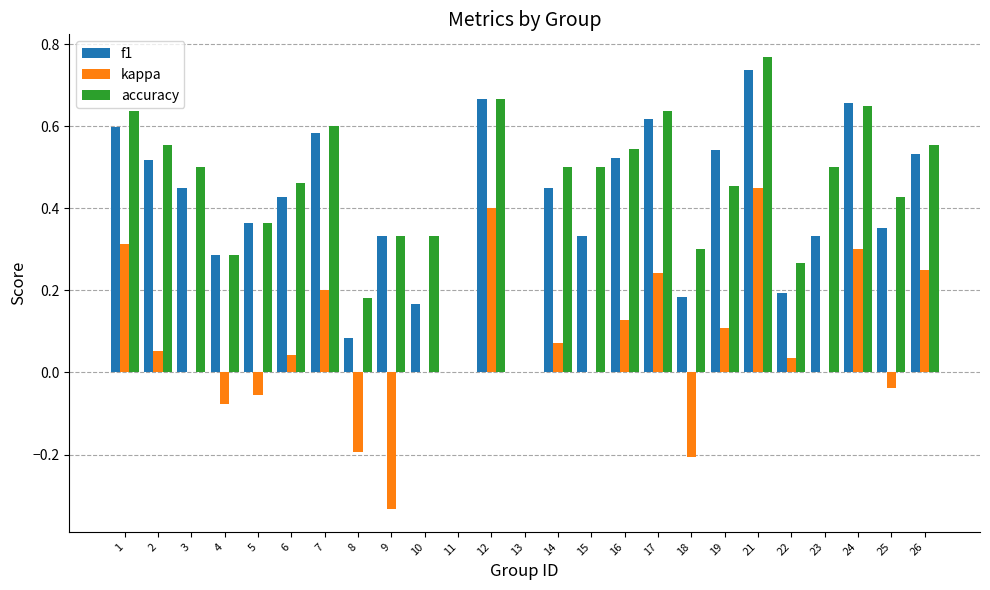

At which category is the sum across all series the highest?

21